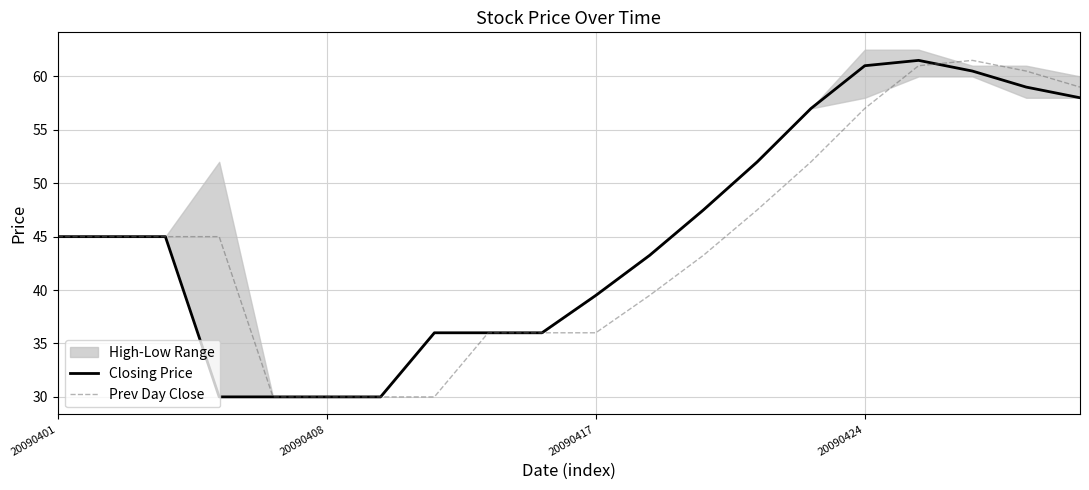

What is the total value across all series at 6?

60.0